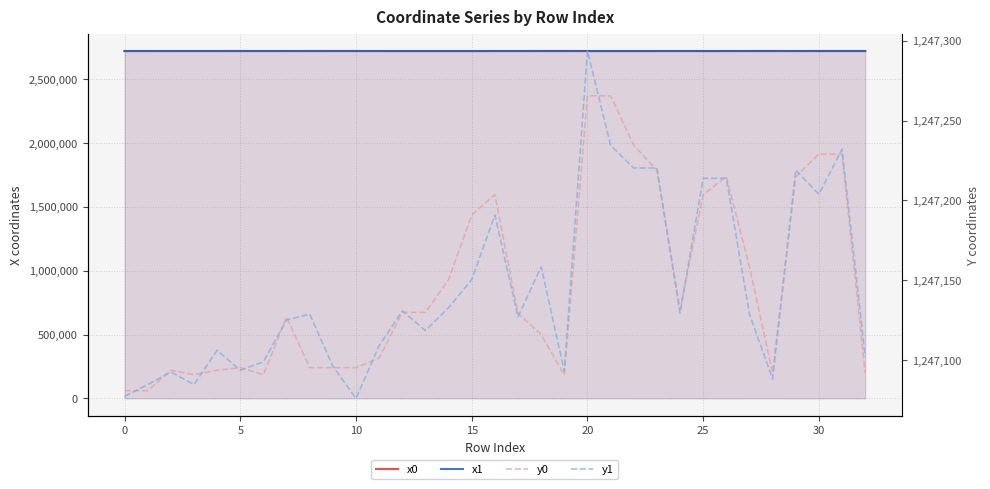

At 19, list the series in order from smallest to largest.

y0, y1, x1, x0